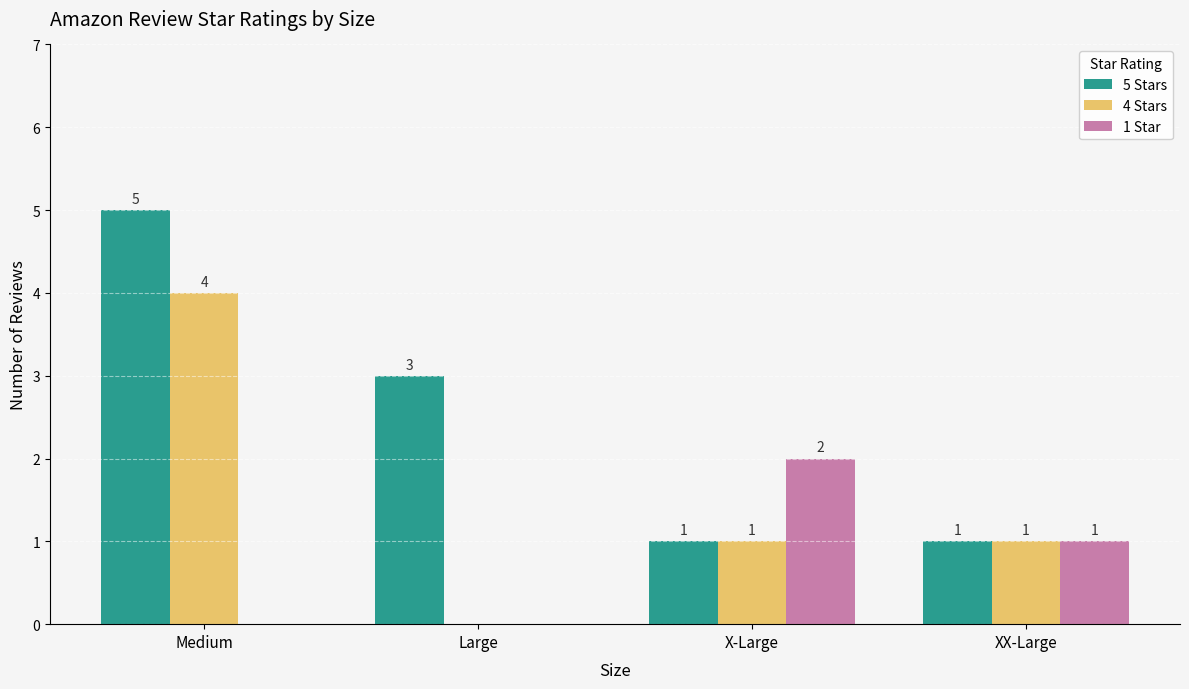

How many 5 Stars values are between 1 and 5?

4